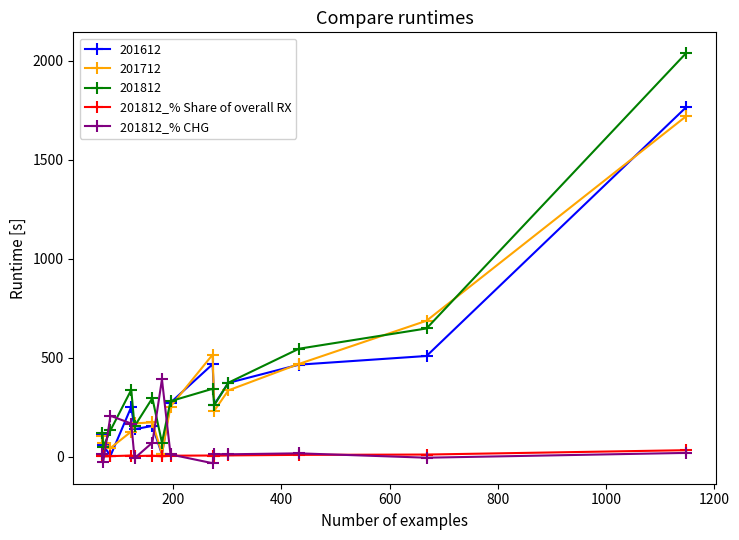

Does the chart have visible grid lines?

No